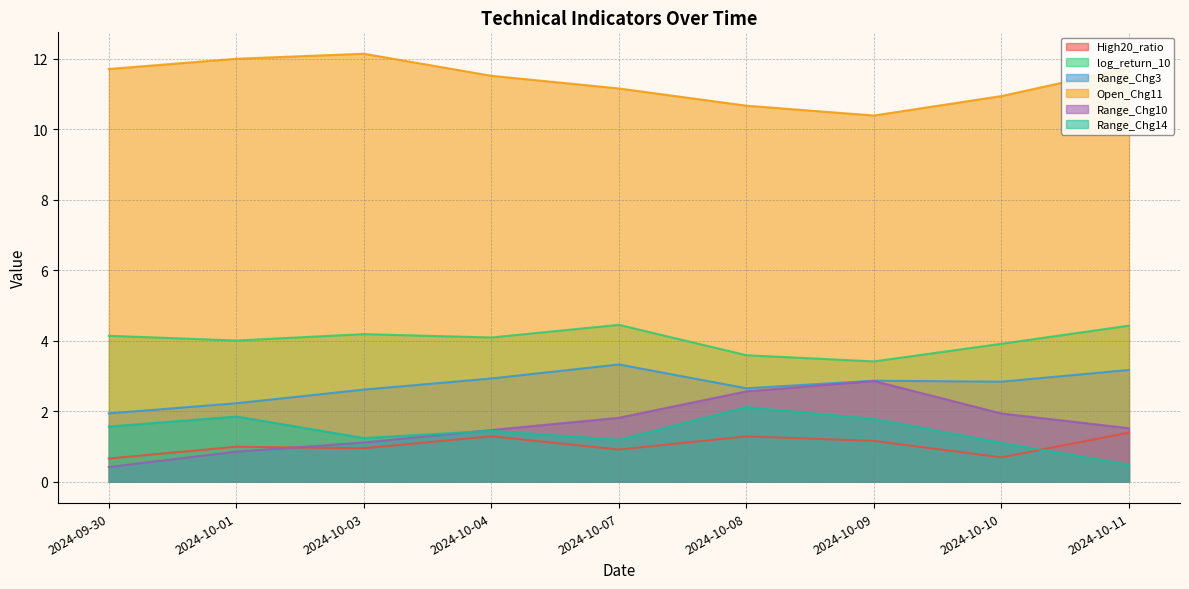

How many interior local valleys does the log_return_10 series have?

3